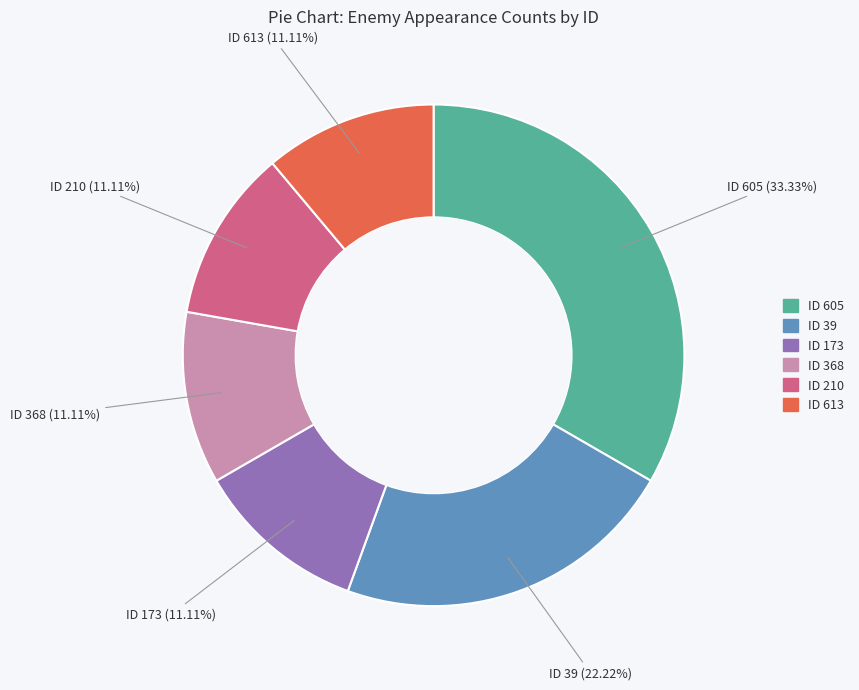

Which has a higher value, ID 368 or ID 605?

ID 605